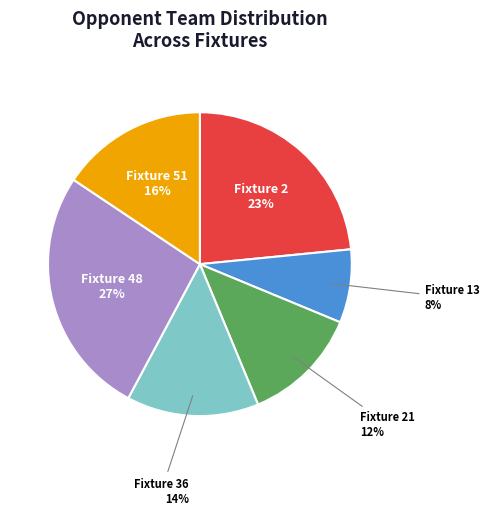

Count the number of slices in the pie.

6